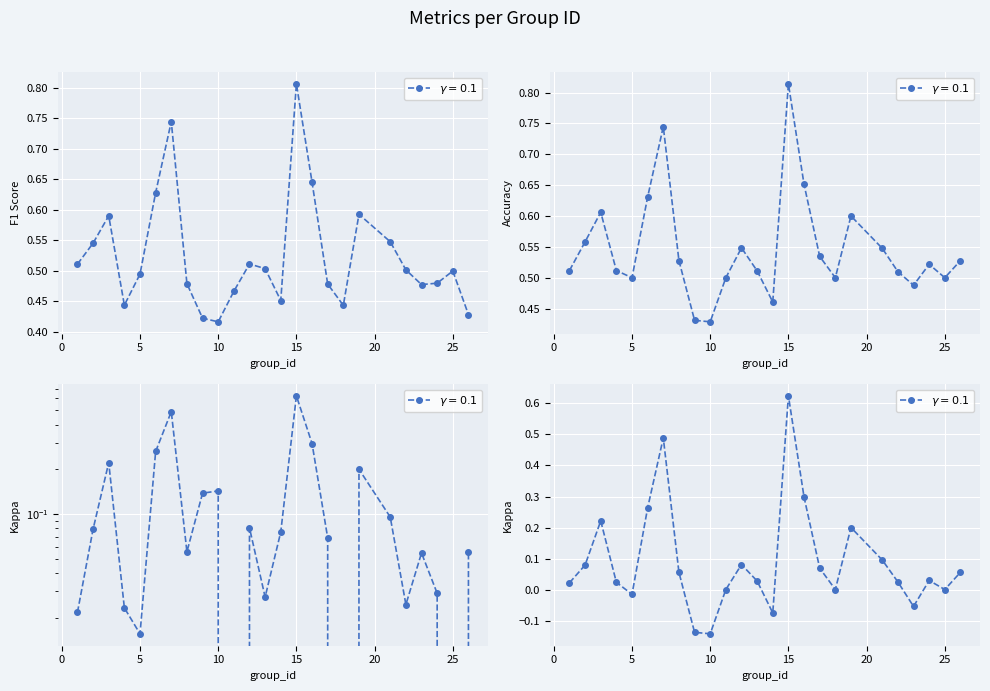

What is the sum of all kappa values?

2.2